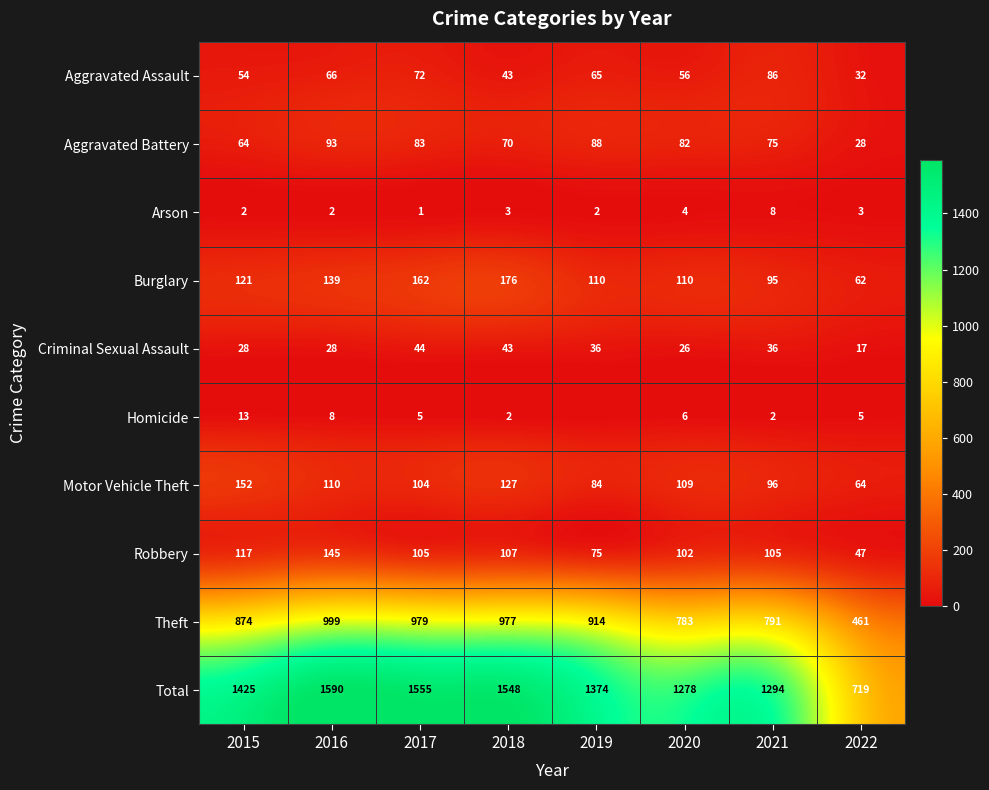

At which category does the chart reach its peak across all series?

2016